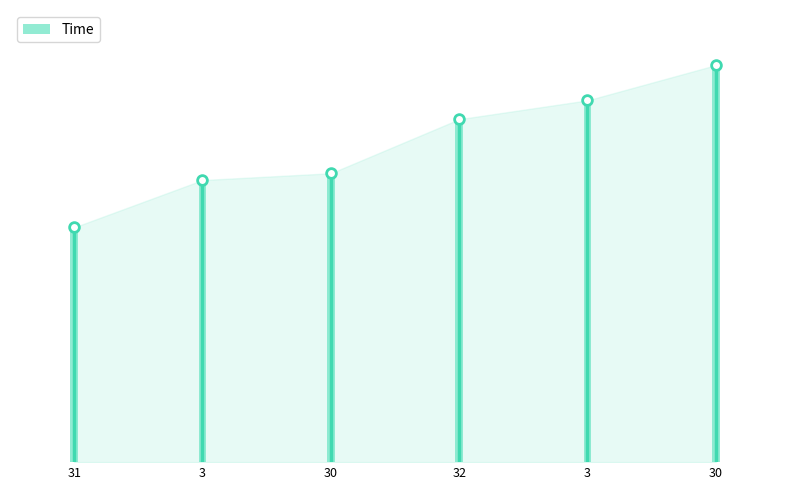

Reading right to left, what are all the values shown in this chart?

7.5	6.8	6.4	5.4	5.3	4.4